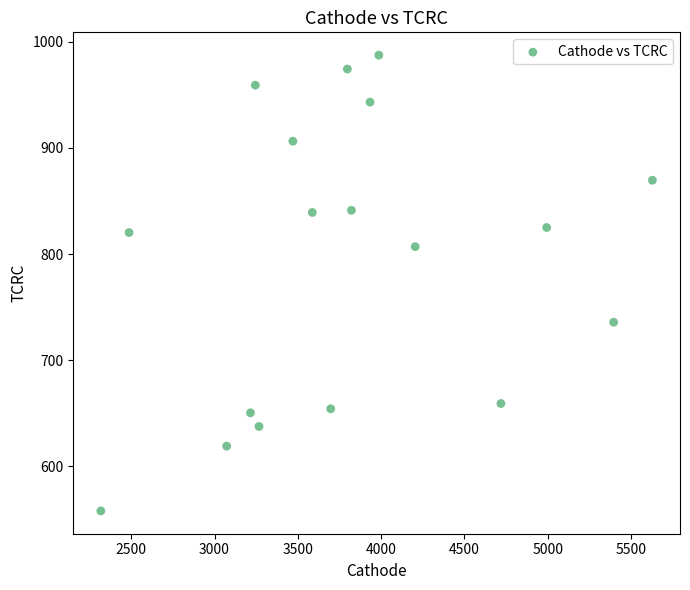

What is the range of X values (max minus min)?

3309.9